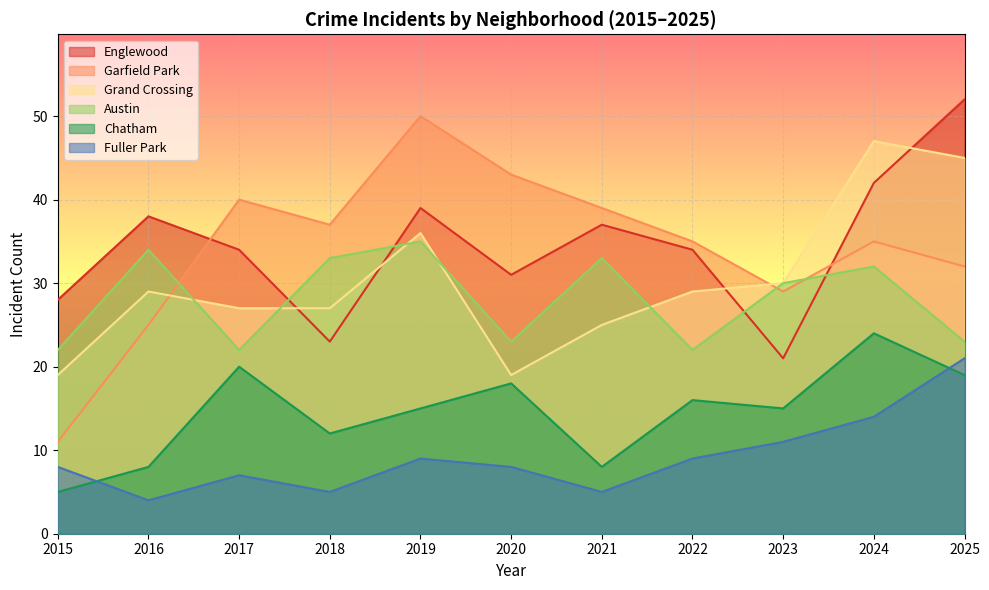

What is the value of the Fuller Park point at the 3rd from the left?

7